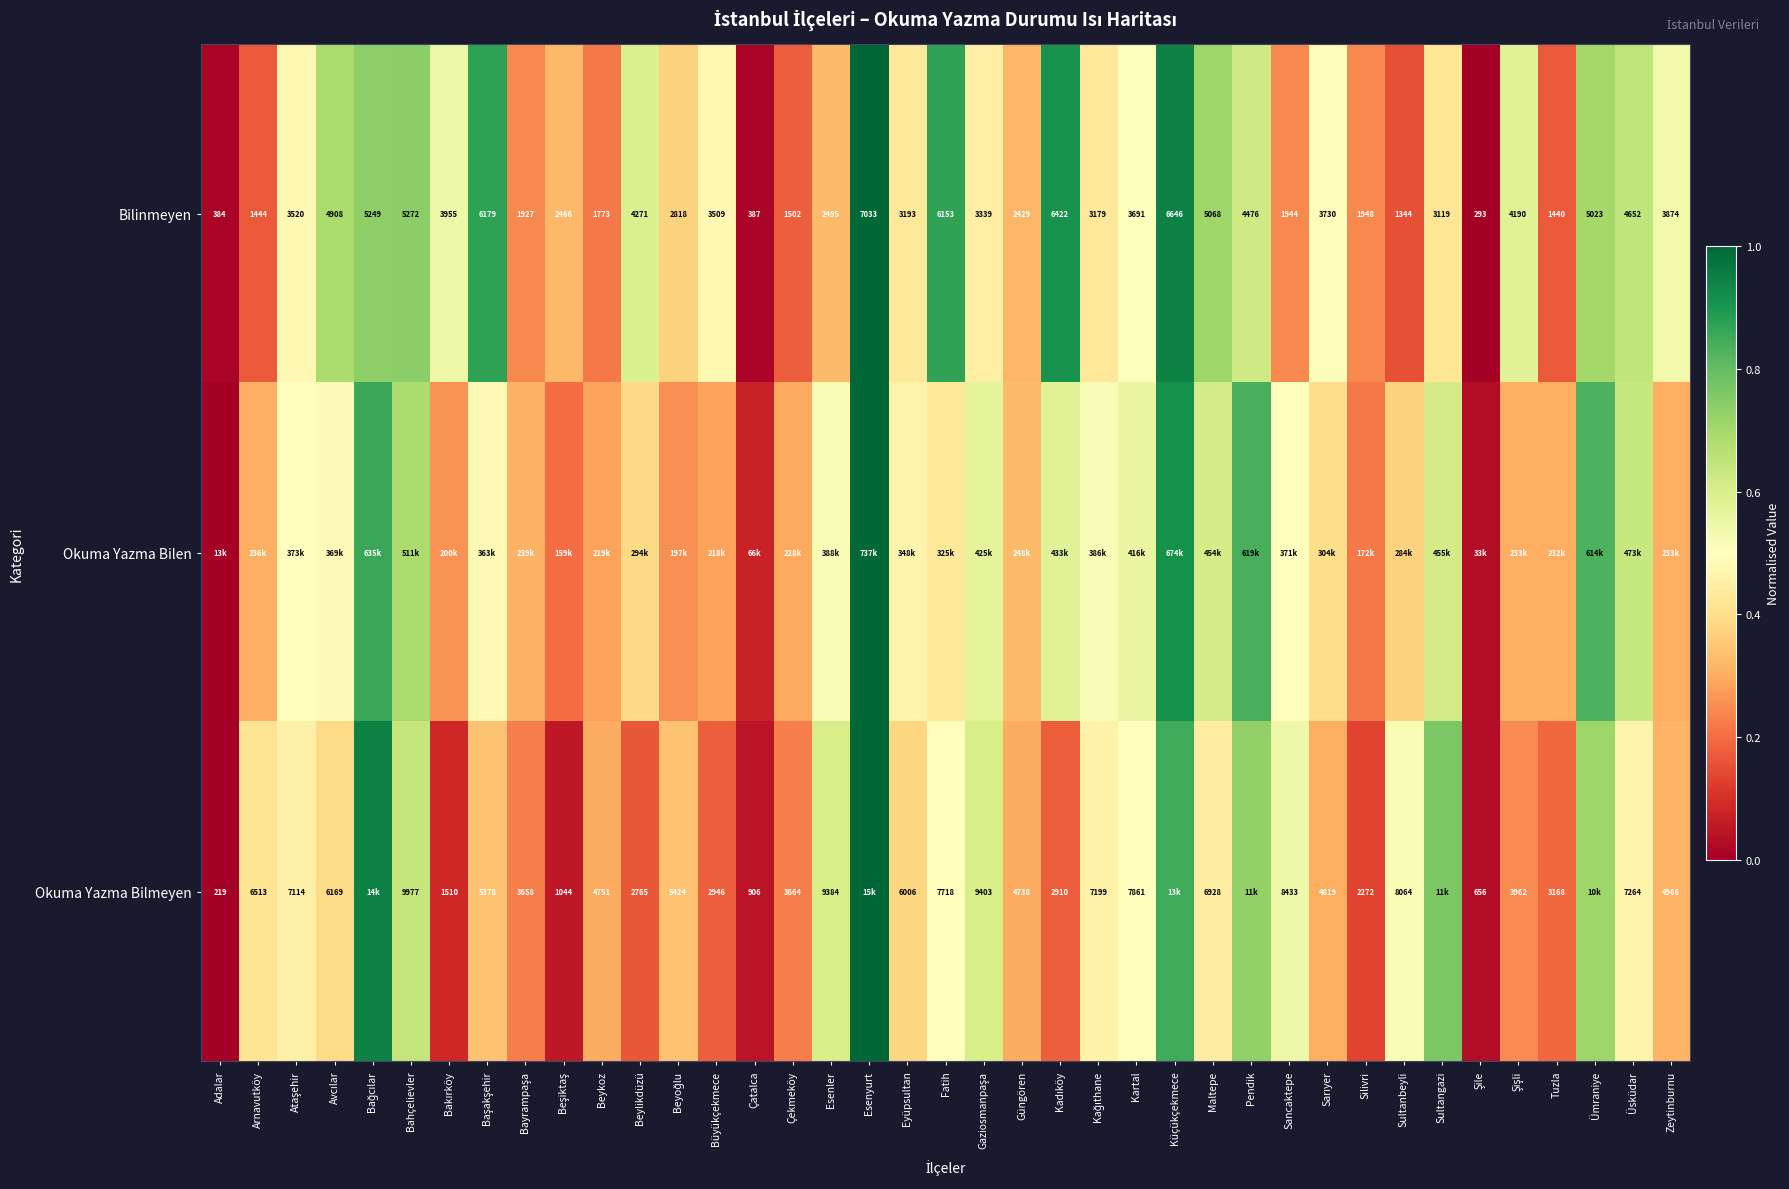

Where is Bilinmeyen nearest to the value 3663?

Kartal